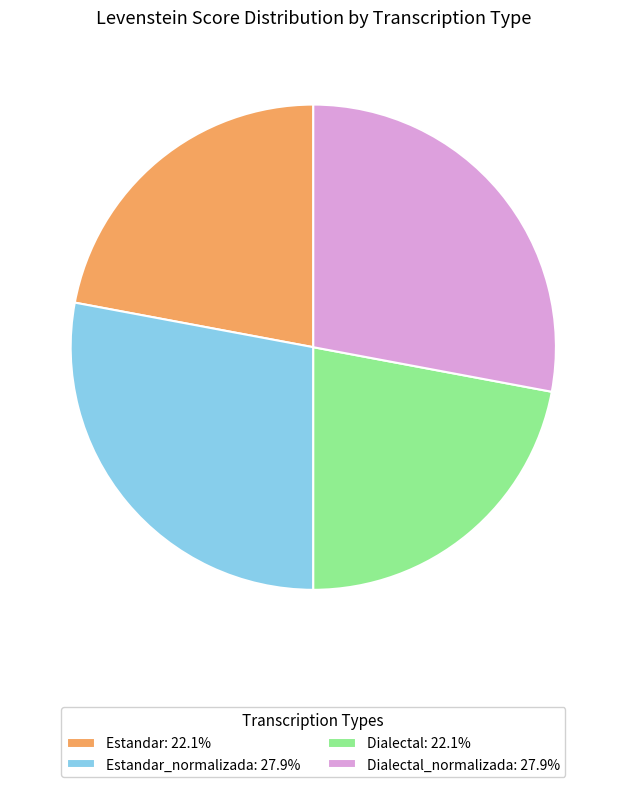

Is there any slice that represents more than half of the pie?

No